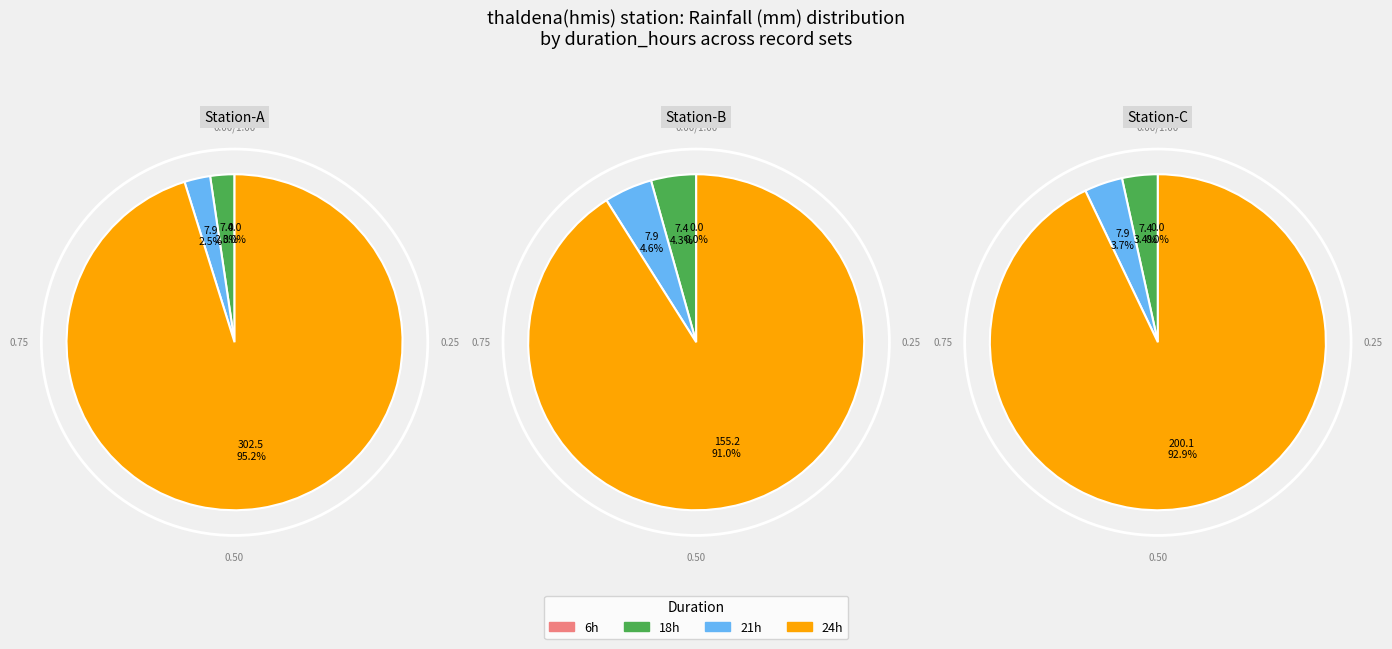

What is the smallest slice in the pie chart?

6